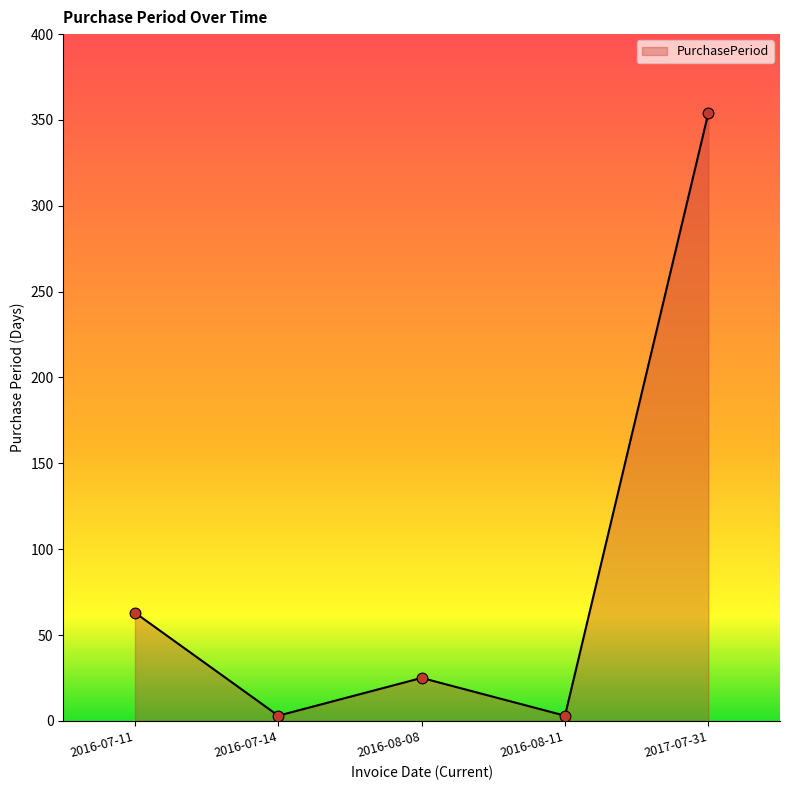

Approximately how many times larger is the value at 2016-07-11 compared to 2016-08-11?

21.0